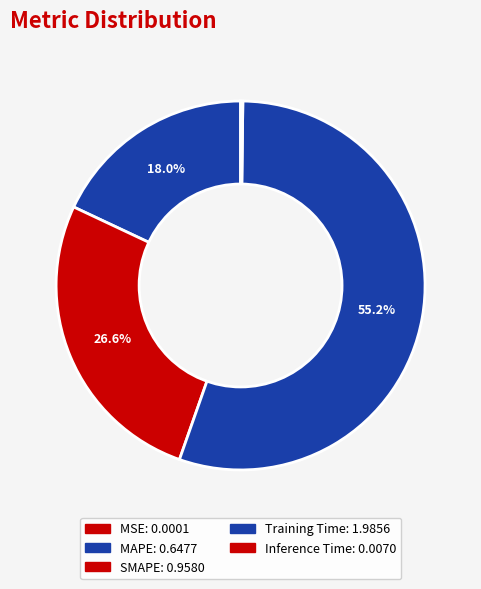

How many slices are in this pie chart?

5